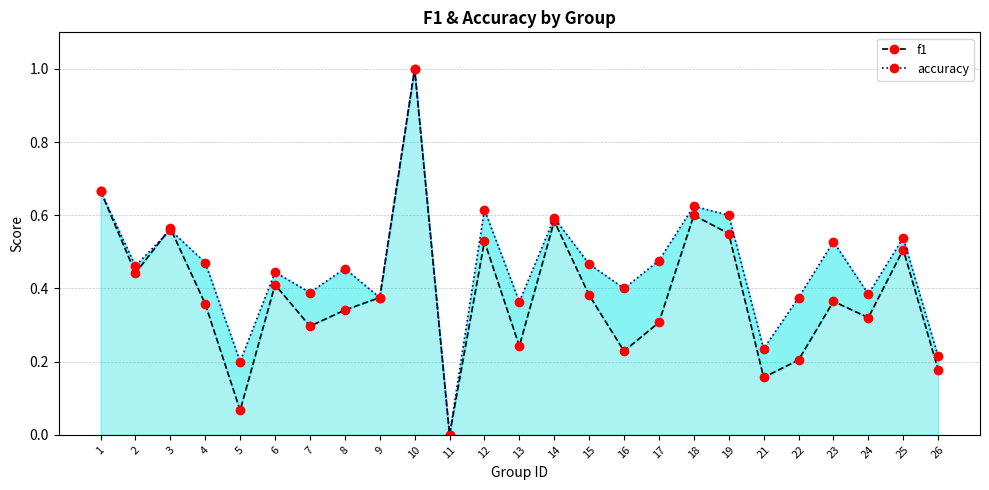

At which category does f1 reach its first local valley?

2